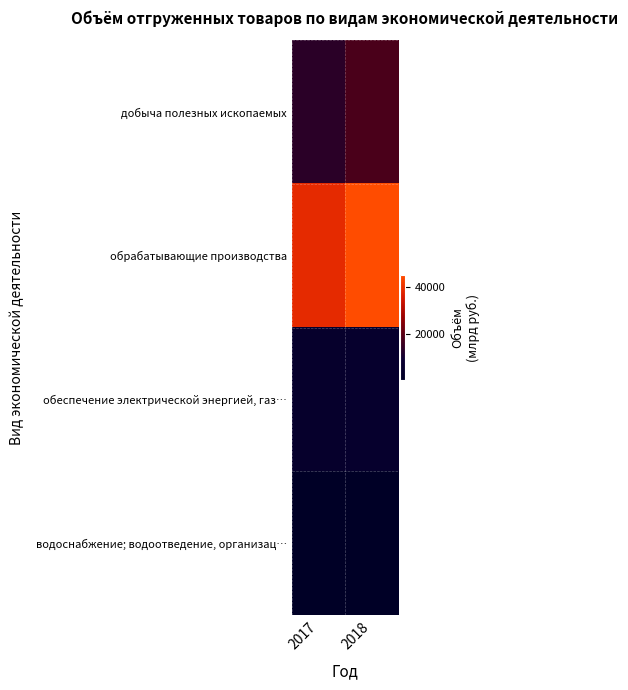

At which category is the sum across all series the highest?

2018